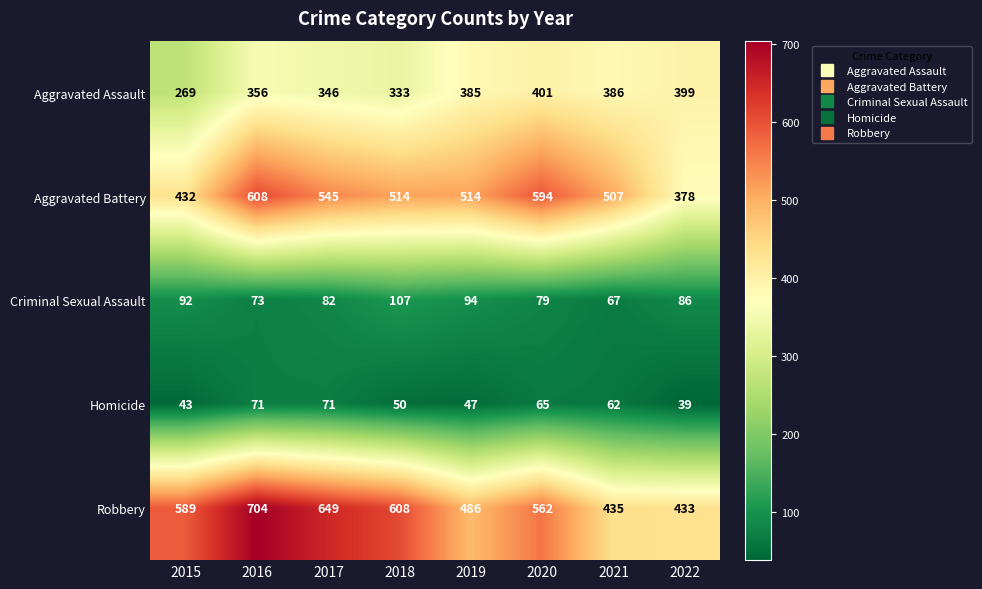

Is it true that Aggravated Battery equals 514 at 2019?

True